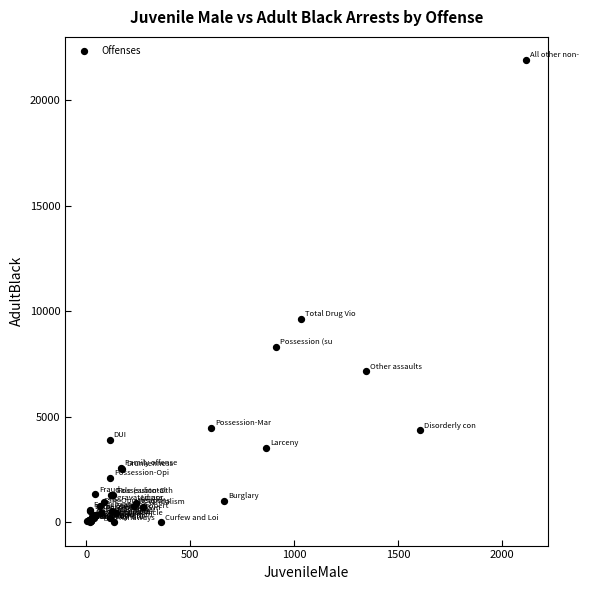

What Y value in the scatter plot is closest to 10945?

9619